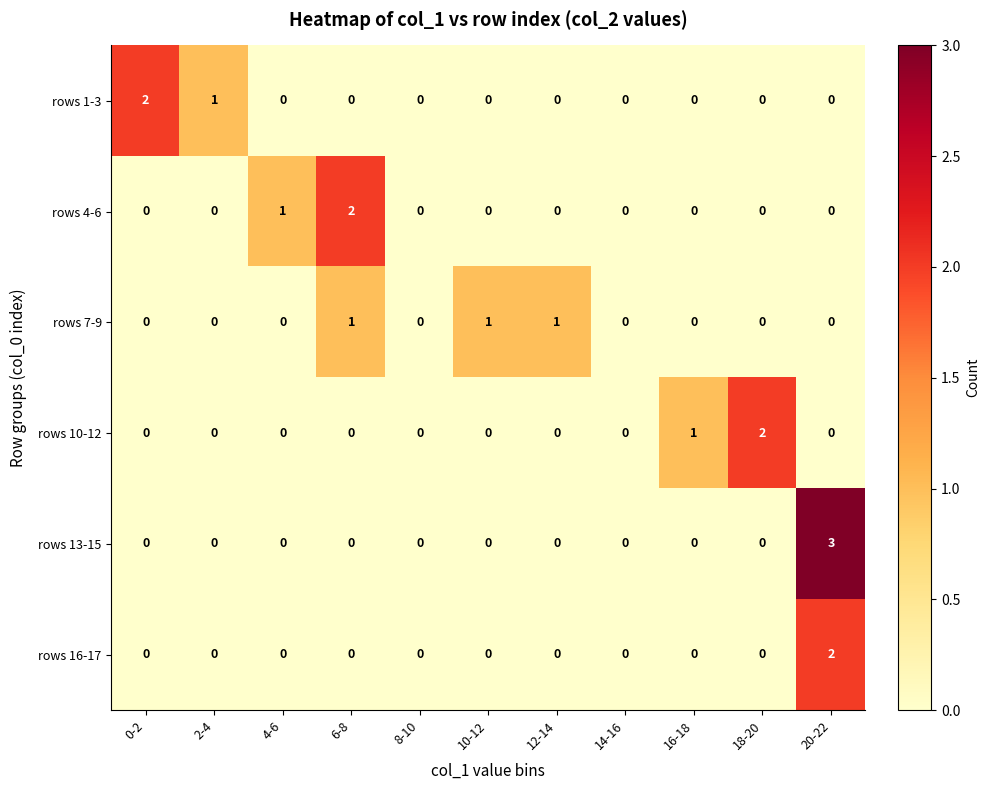

Which series has the widest spread of values?

rows 13-15